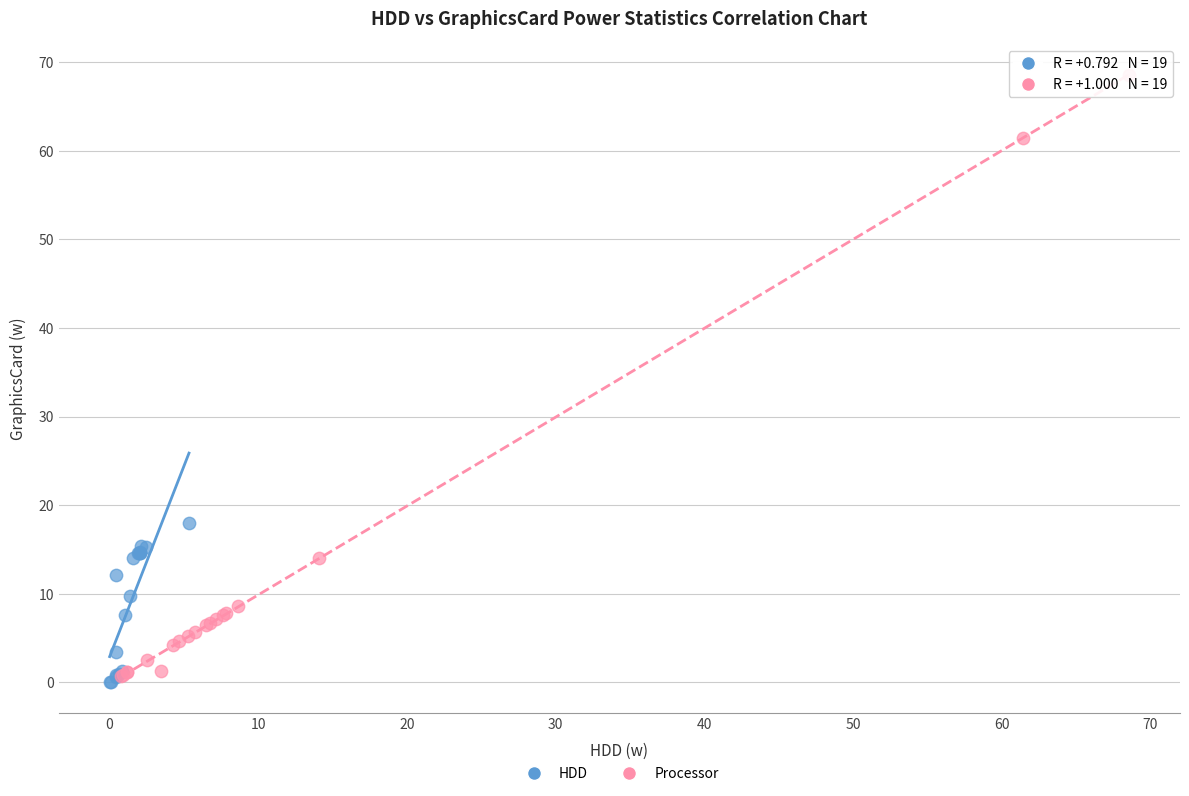

Which series reaches the minimum Y coordinate?

HDD